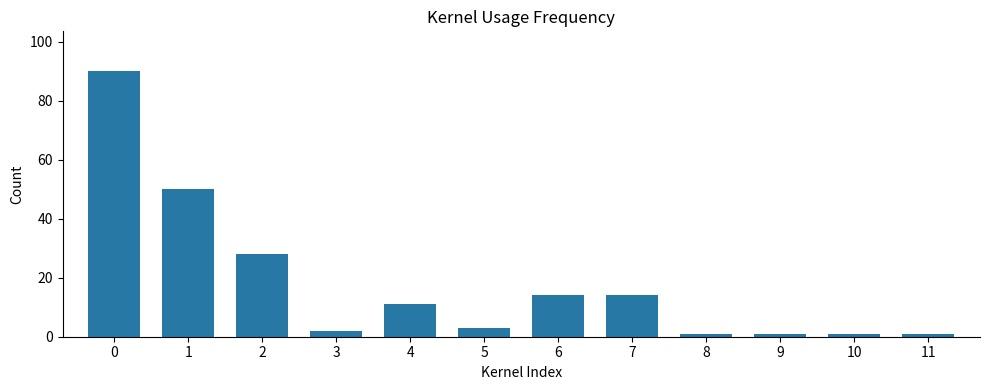

Reading left to right, what are all the values shown in this chart?

90	50	28	2	11	3	14	14	1	1	1	1